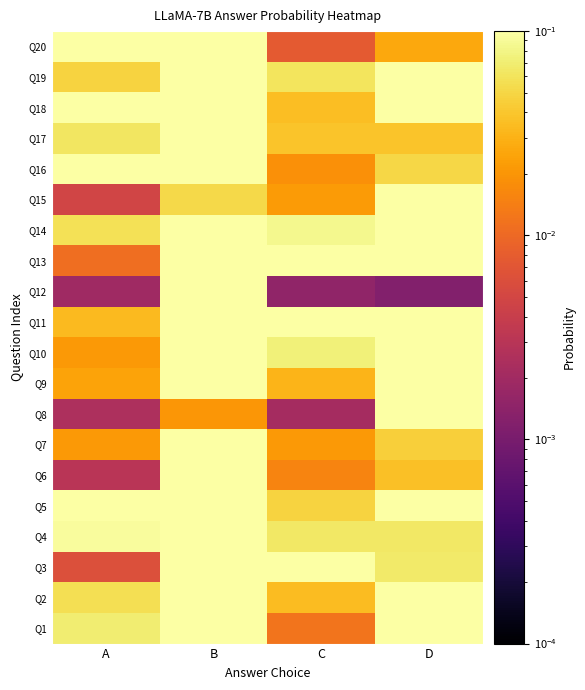

Reading left to right, transcribe all the data shown in this chart.

Q1: A=0.1	B=0.8	C=0.0	D=0.2
Q2: A=0.1	B=0.1	C=0.0	D=0.8
Q3: A=0.0	B=0.3	C=0.6	D=0.1
Q4: A=0.1	B=0.8	C=0.1	D=0.1
Q5: A=0.3	B=0.3	C=0.0	D=0.4
Q6: A=0.0	B=0.9	C=0.0	D=0.0
Q7: A=0.0	B=0.9	C=0.0	D=0.0
Q8: A=0.0	B=0.0	C=0.0	D=1.0
Q9: A=0.0	B=0.7	C=0.0	D=0.2
Q10: A=0.0	B=0.2	C=0.1	D=0.7
Q11: A=0.0	B=0.3	C=0.6	D=0.1
Q12: A=0.0	B=1.0	C=0.0	D=0.0
Q13: A=0.0	B=0.4	C=0.5	D=0.1
Q14: A=0.1	B=0.6	C=0.1	D=0.2
Q15: A=0.0	B=0.1	C=0.0	D=0.9
Q16: A=0.6	B=0.3	C=0.0	D=0.0
Q17: A=0.1	B=0.9	C=0.0	D=0.0
Q18: A=0.1	B=0.7	C=0.0	D=0.1
Q19: A=0.0	B=0.7	C=0.1	D=0.2
Q20: A=0.3	B=0.7	C=0.0	D=0.0